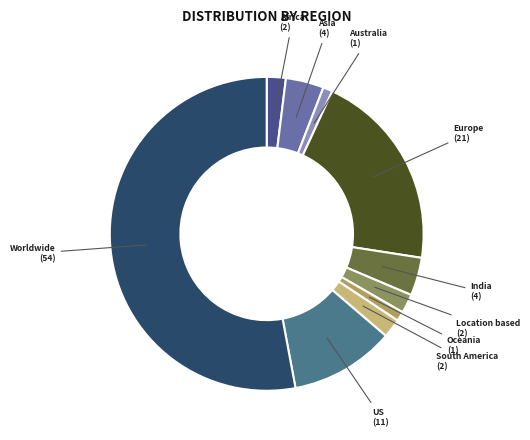

Do Asia and Oceania together represent more than half of the pie?

No